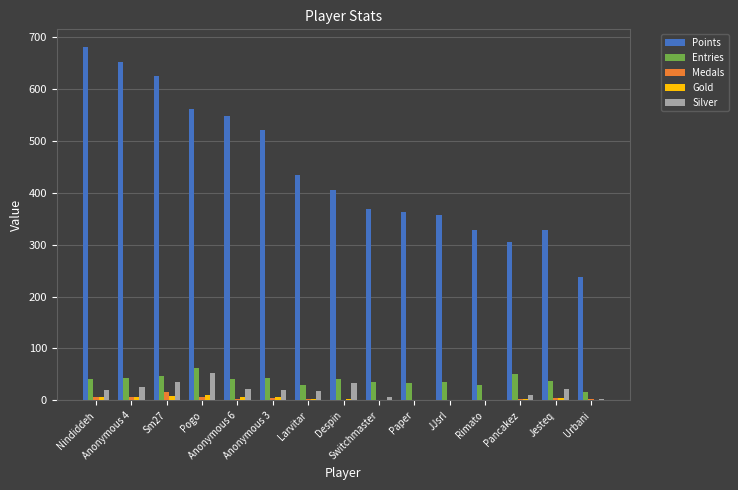

Which series has the largest total across all categories?

Points